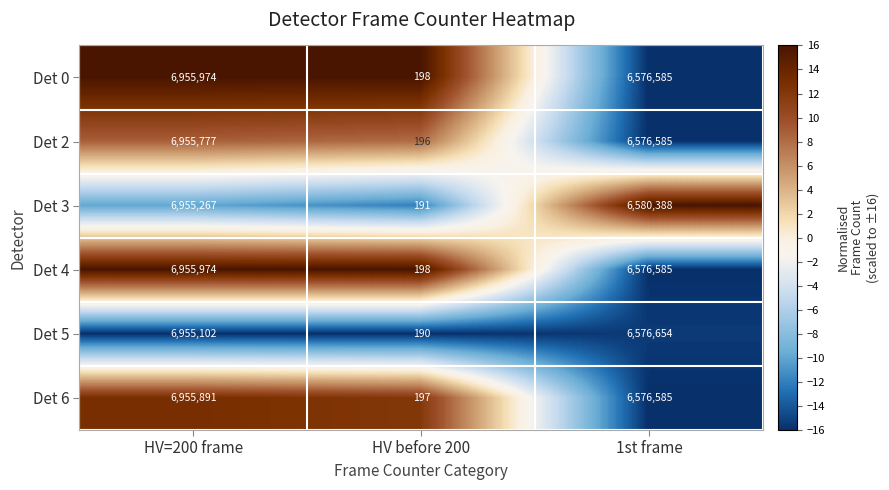

Count the number of data series in this chart.

6